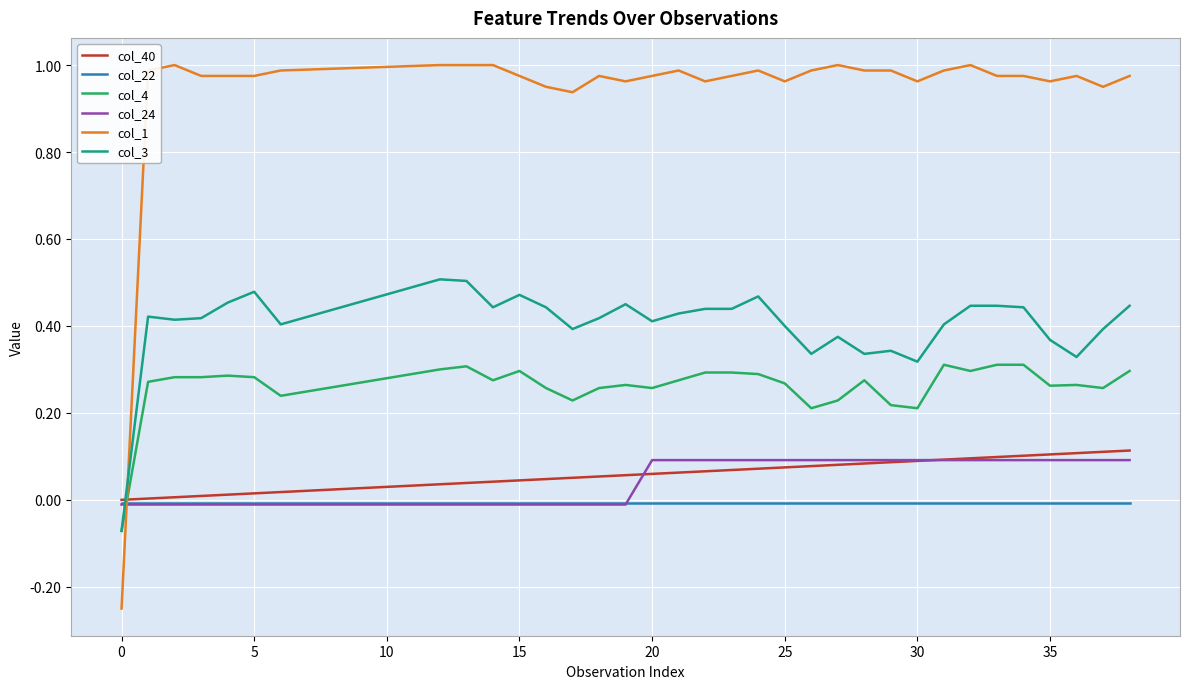

How many lines are shown in the chart?

6